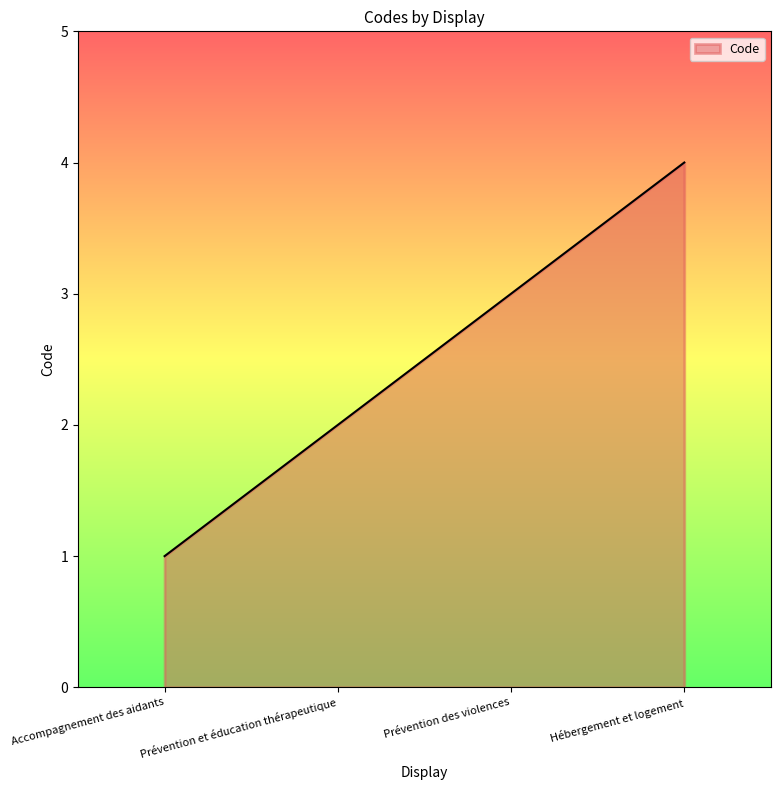

True or false: the data has more than 0 interior local peaks.

False